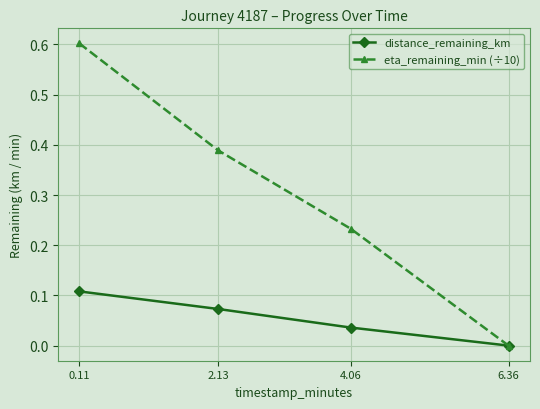

What is the average value of the eta_remaining_min (÷10) series?

0.3